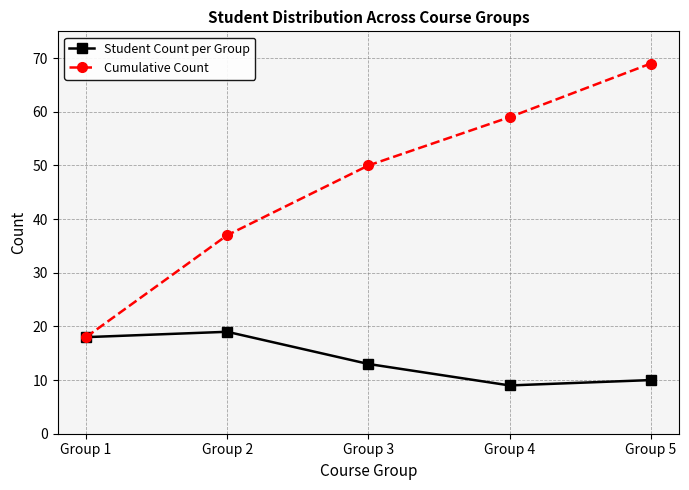

Which series has the widest spread of values?

Cumulative Count